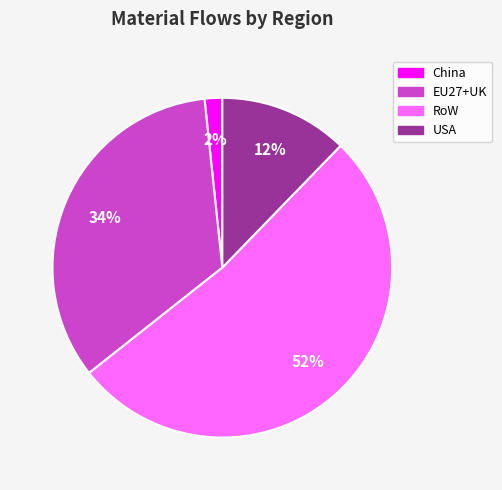

Is it true that EU27+UK is 47% of the pie?

False